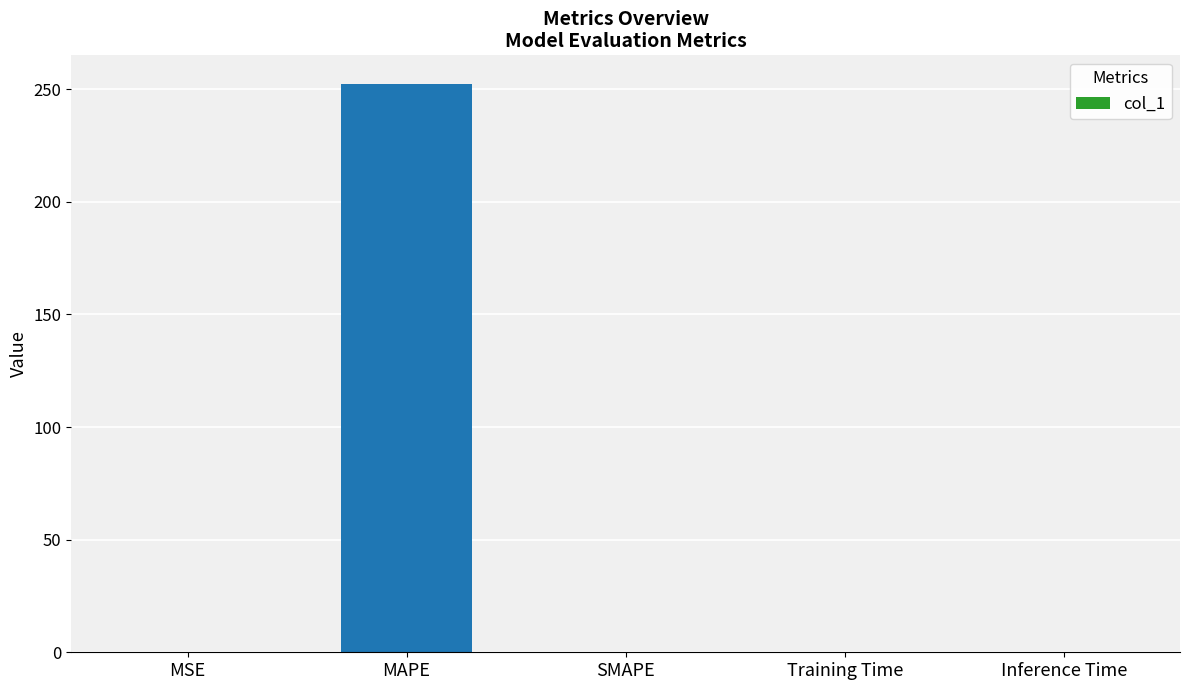

How many distinct data groups are displayed?

1